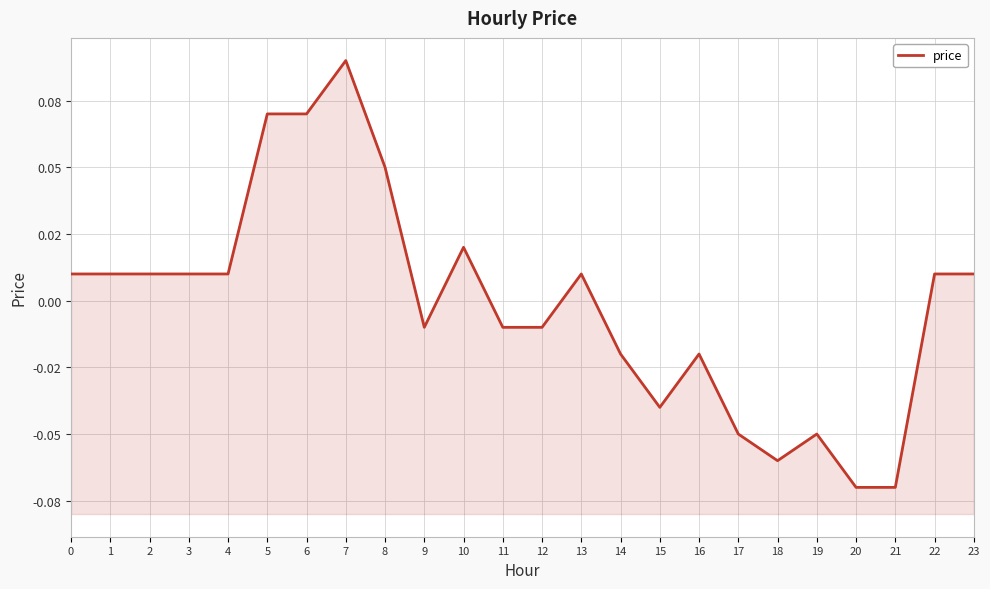

How many values exceed 0?

13